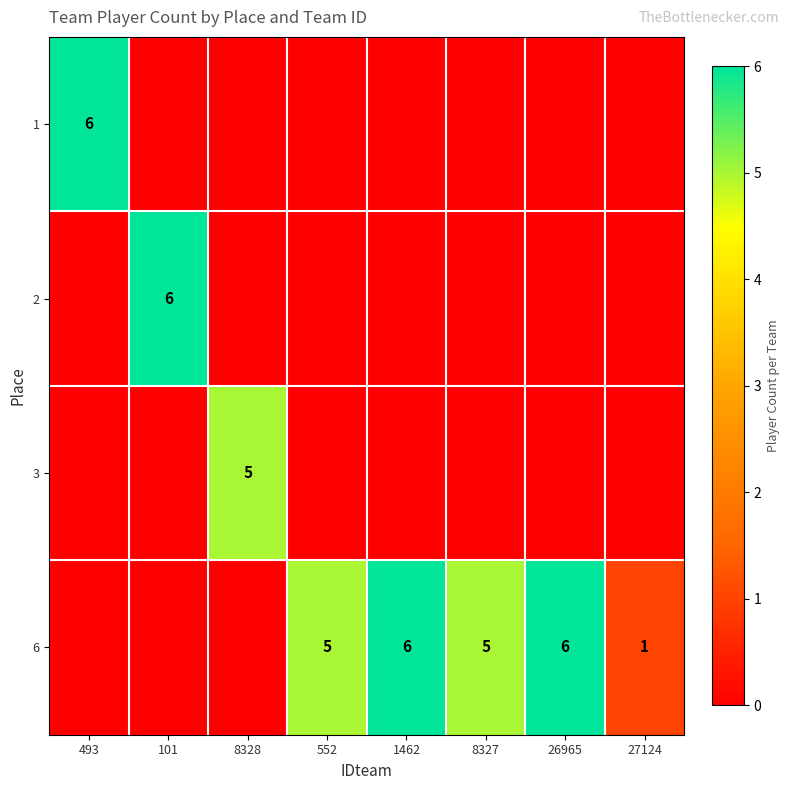

The 6 series shows 5 at 552. True or false?

True